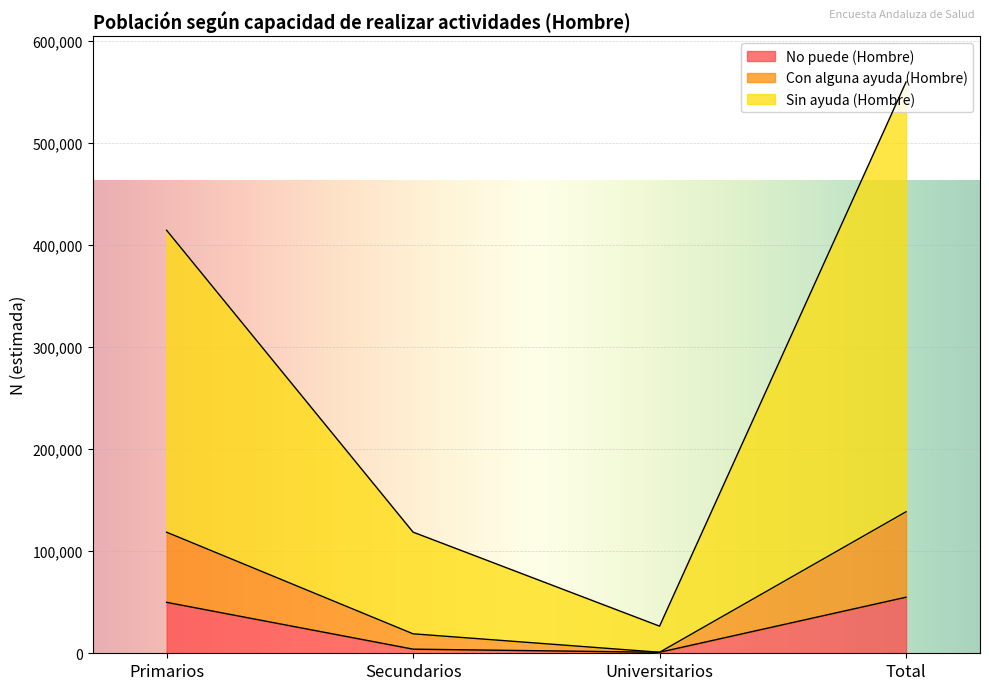

At which label does Con alguna ayuda (Hombre) first exceed 118596?

Total